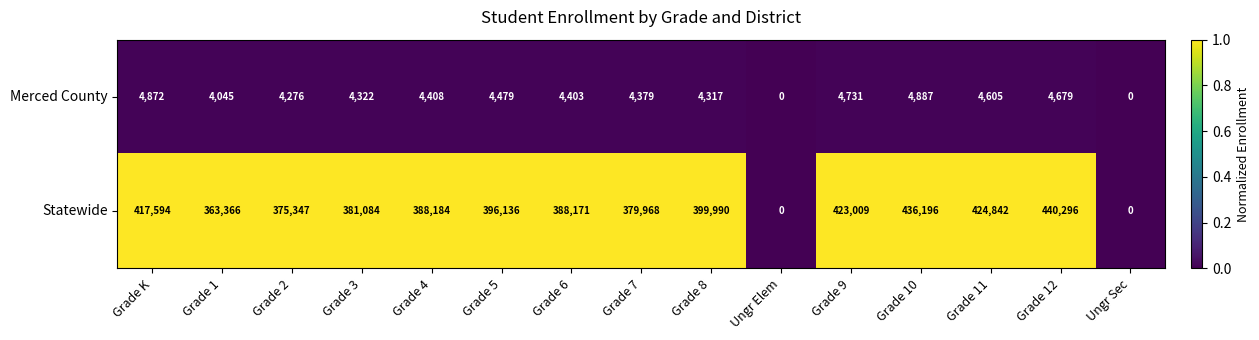

Reading right to left, transcribe all the data shown in this chart.

Merced County: 0	4679	4605	4887	4731	0	4317	4379	4403	4479	4408	4322	4276	4045	4872
Statewide: 0	440296	424842	436196	423009	0	399990	379968	388171	396136	388184	381084	375347	363366	417594